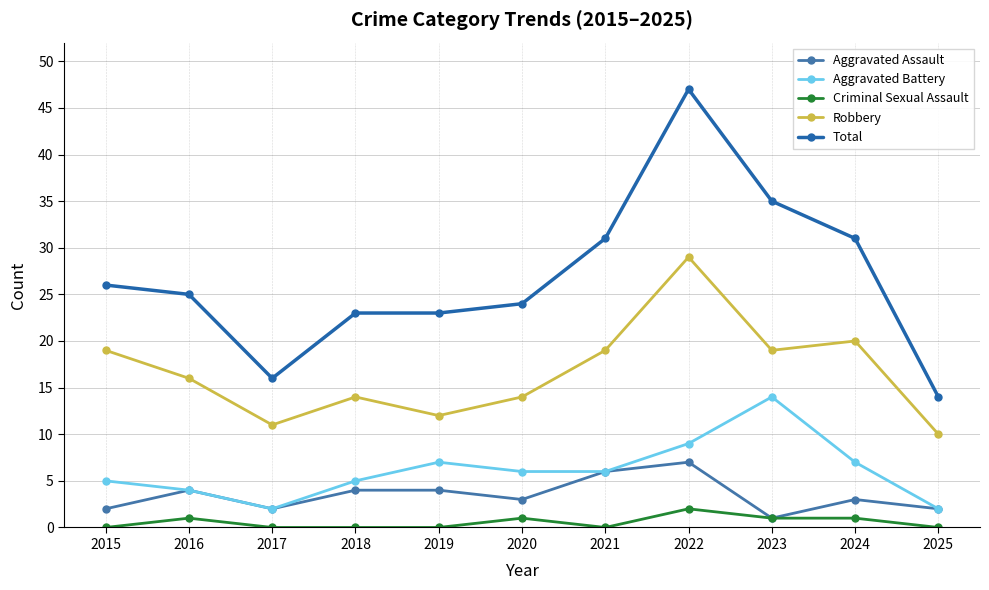

Reading left to right, transcribe all the data shown in this chart.

Aggravated Assault: 2015=2	2016=4	2017=2	2018=4	2019=4	2020=3	2021=6	2022=7	2023=1	2024=3	2025=2
Aggravated Battery: 2015=5	2016=4	2017=2	2018=5	2019=7	2020=6	2021=6	2022=9	2023=14	2024=7	2025=2
Criminal Sexual Assault: 2015=0	2016=1	2017=0	2018=0	2019=0	2020=1	2021=0	2022=2	2023=1	2024=1	2025=0
Robbery: 2015=19	2016=16	2017=11	2018=14	2019=12	2020=14	2021=19	2022=29	2023=19	2024=20	2025=10
Total: 2015=26	2016=25	2017=16	2018=23	2019=23	2020=24	2021=31	2022=47	2023=35	2024=31	2025=14